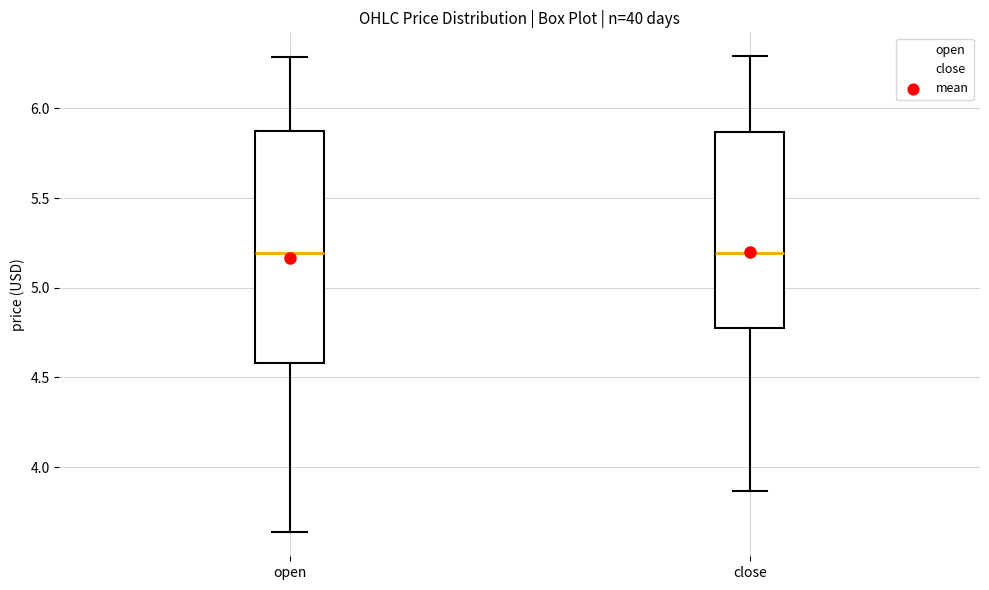

Reading left to right, transcribe this box plot: for each box, give where its median line is, the range the box spans, and where its two whiskers end, as read against the y-axis. The values are not printed on the chart, so give them approximately, as read against the axis.

open: median 5.20, box 4.60 to 5.85, whiskers 3.65 to 6.30
close: median 5.20, box 4.80 to 5.85, whiskers 3.85 to 6.30